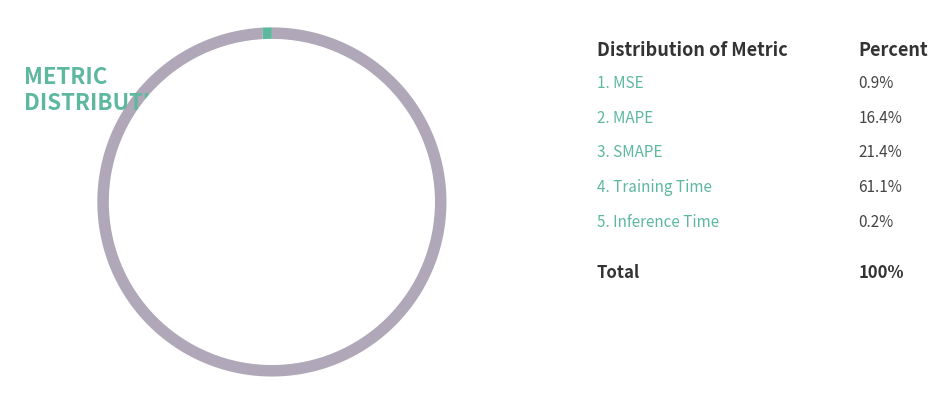

How many slices are in this pie chart?

5